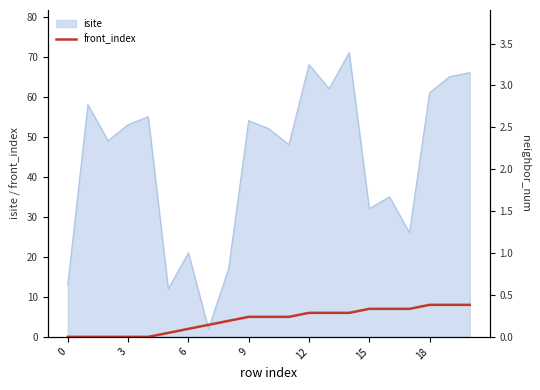

How many distinct data groups are displayed?

2